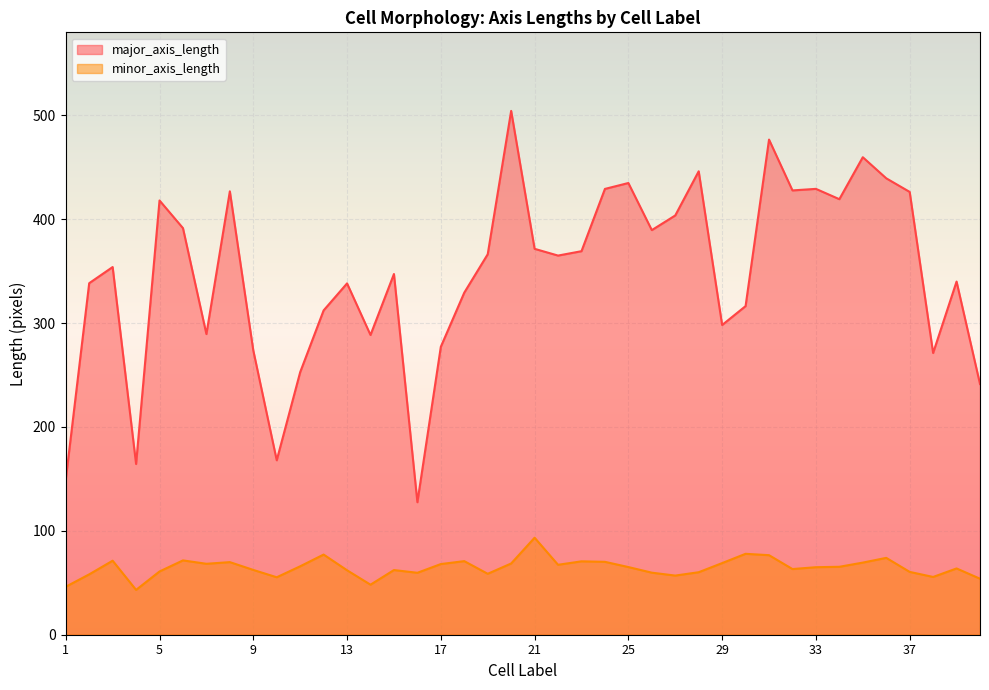

How many lines are shown in the chart?

2